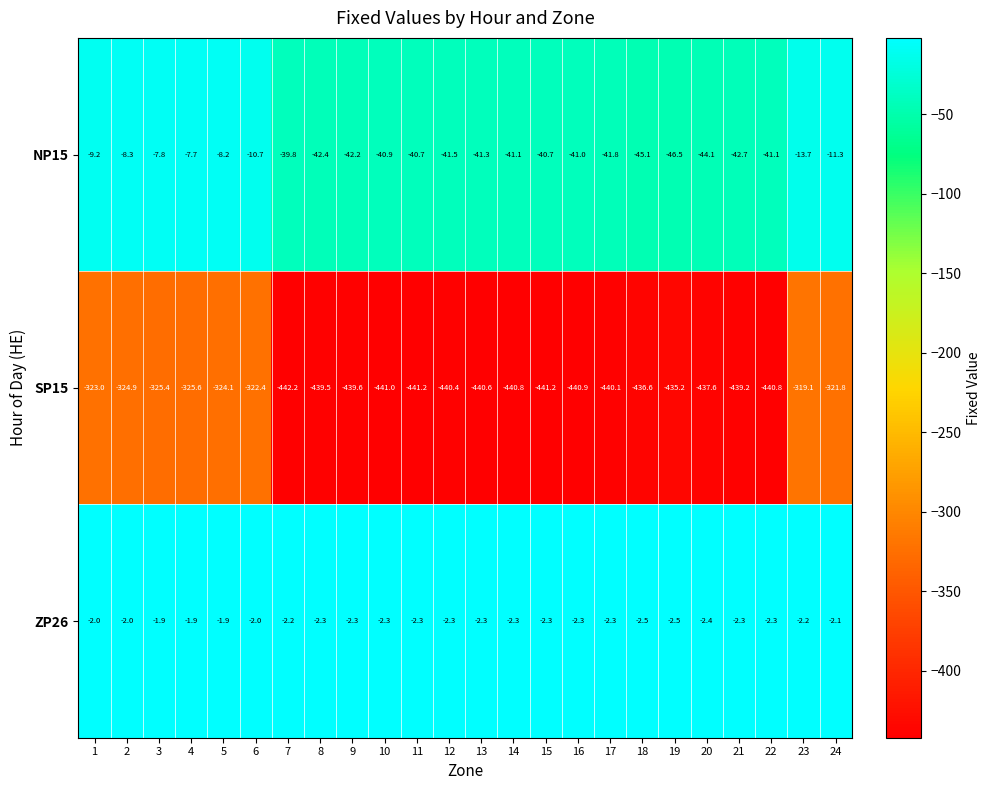

The ZP26 series shows -1.0 at 5. True or false?

False